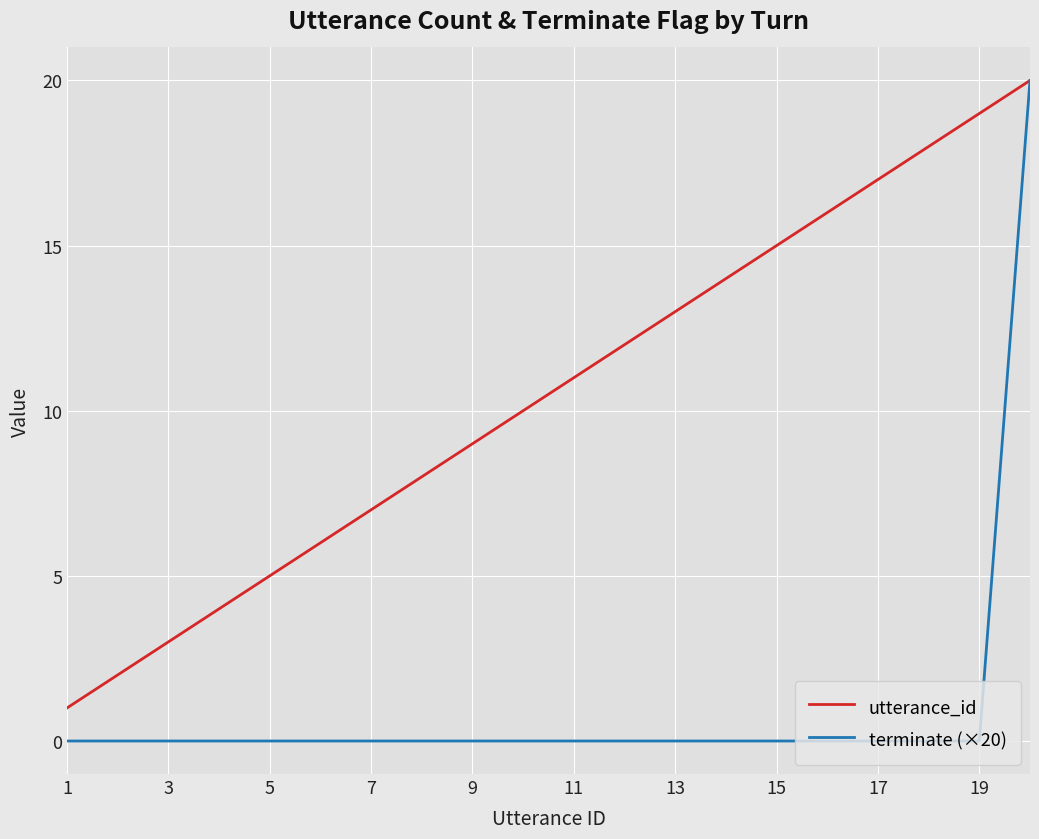

What is the greatest value displayed?

20